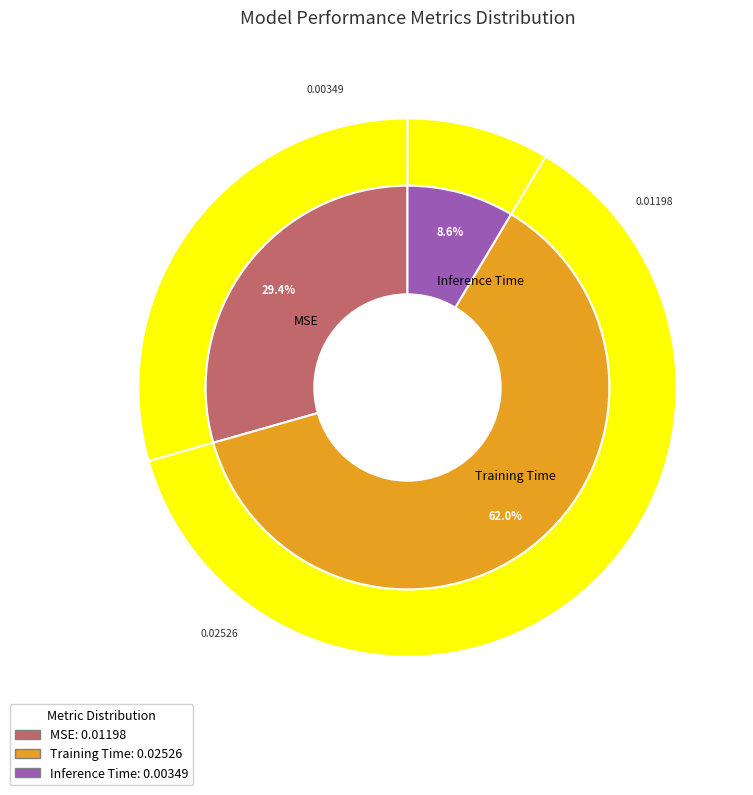

Which slice is the largest?

Training Time